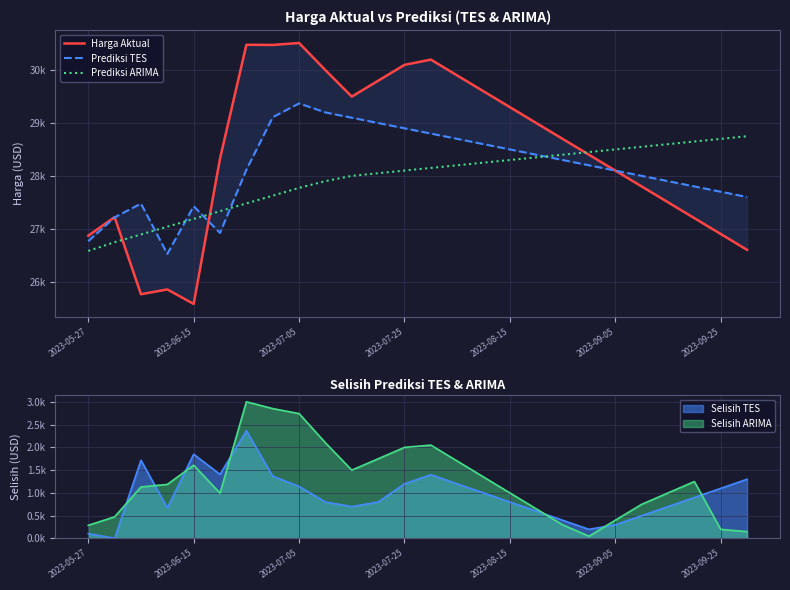

Reading left to right, transcribe all the data shown in this chart.

Harga Aktual: 26868.3	27219.7	25760.1	25851.2	25576.4	28327.5	30480.3	30477.2	30514.2	30000.0	29500.0	29800.0	30100.0	30200.0	29900.0	29600.0	29300.0	29000.0	28700.0	28400.0	28100.0	27800.0	27500.0	27200.0	26900.0	26600.0
Prediksi TES: 26763.4	27215.1	27475.7	26523.6	27425.0	26920.2	28114.9	29110.2	29370.9	29200.0	29100.0	29000.0	28900.0	28800.0	28700.0	28600.0	28500.0	28400.0	28300.0	28200.0	28100.0	28000.0	27900.0	27800.0	27700.0	27600.0
Prediksi ARIMA: 26579.8	26745.0	26891.3	27038.4	27185.2	27332.0	27478.7	27625.5	27772.3	27900.0	28000.0	28050.0	28100.0	28150.0	28200.0	28250.0	28300.0	28350.0	28400.0	28450.0	28500.0	28550.0	28600.0	28650.0	28700.0	28750.0